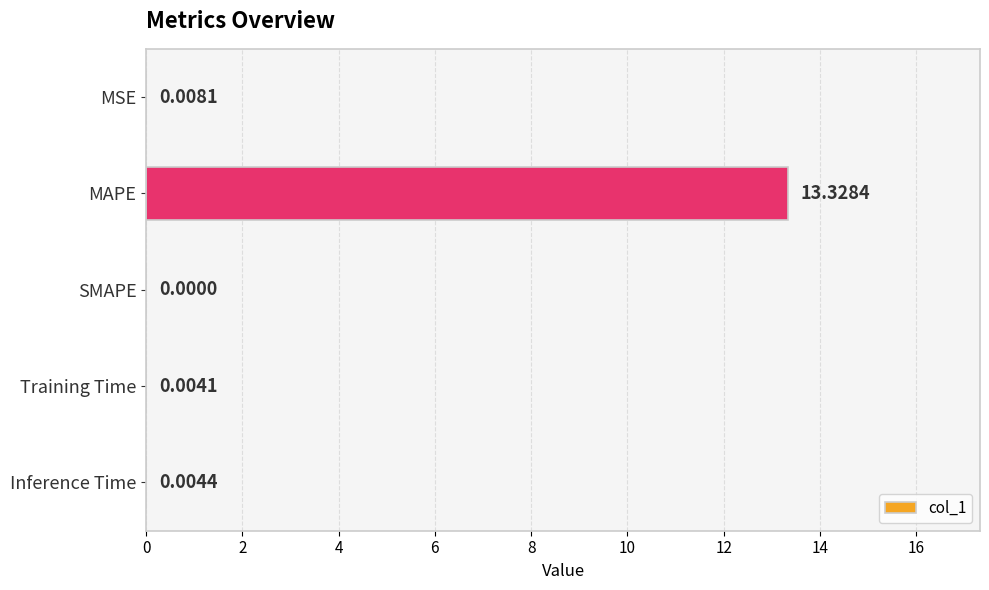

What is the sum of all values?

13.3